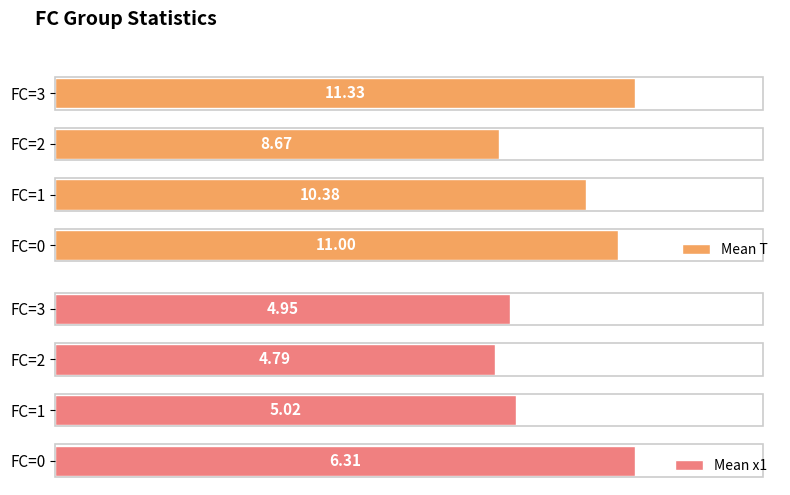

List the series in order of their peak value, lowest first.

Mean x1, Mean T